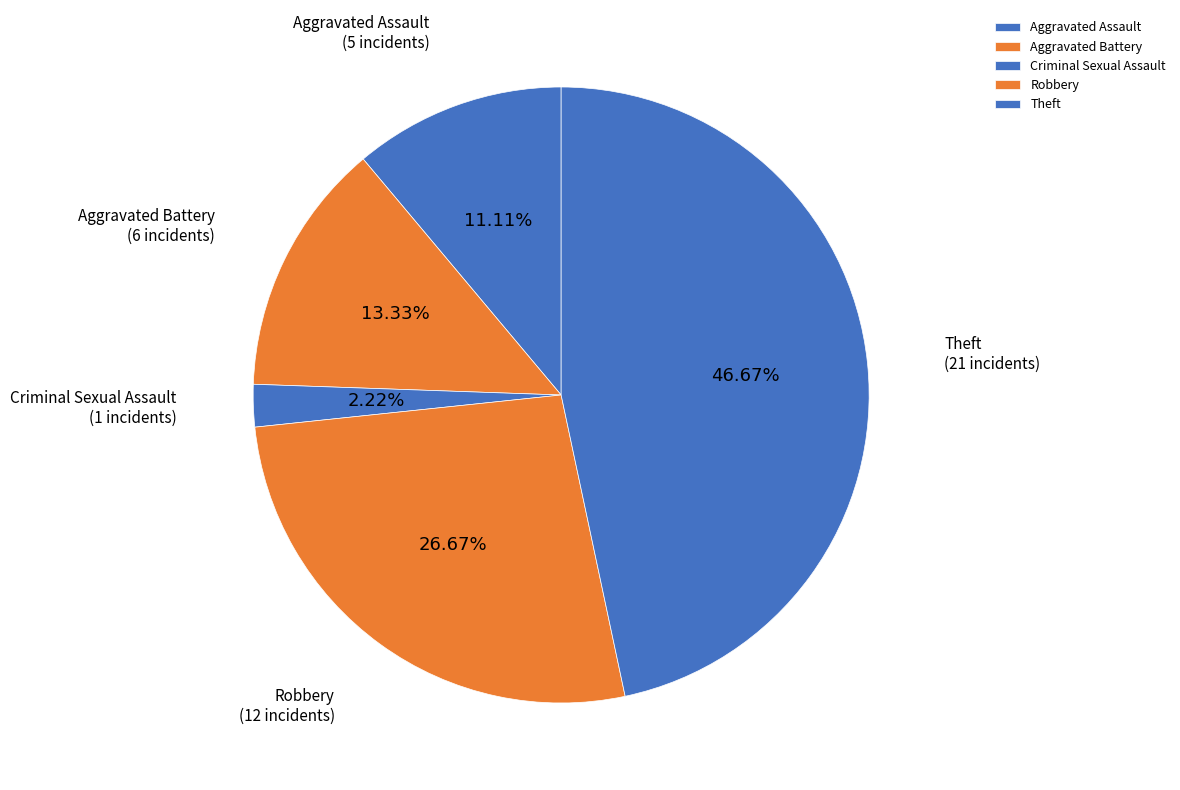

Count the number of slices in the pie.

5